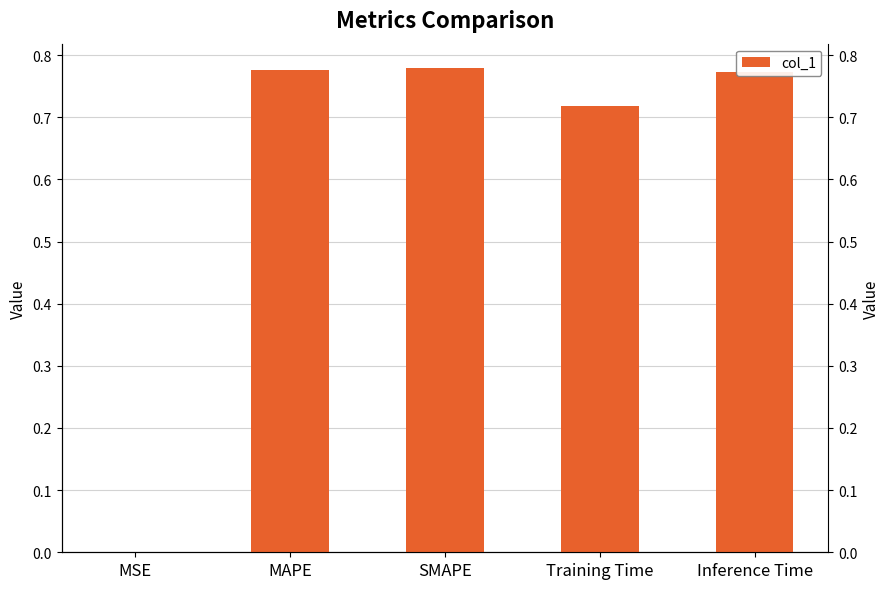

How many series are shown in this chart?

1